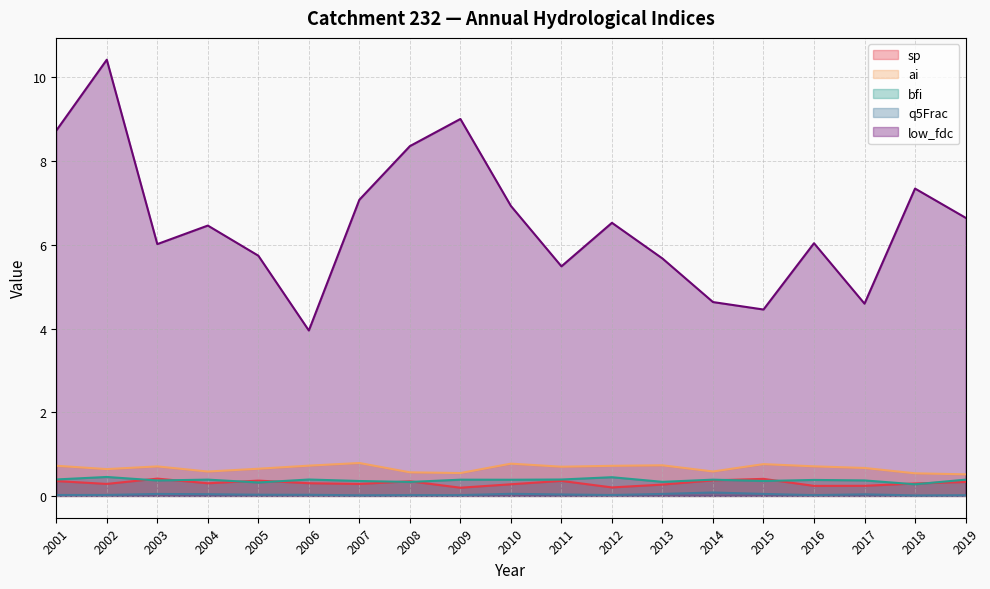

True or false: ai and low_fdc intersect in this chart.

False